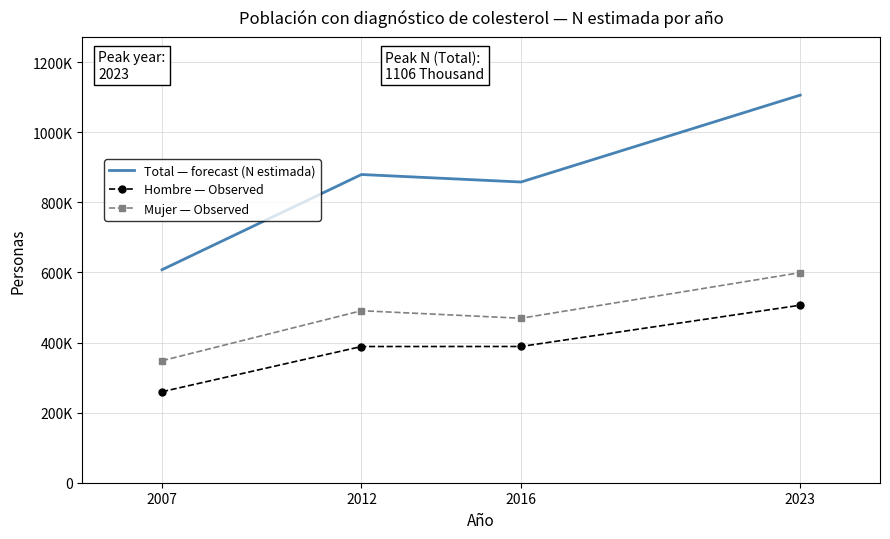

What are all the series names shown in the legend?

Total — forecast (N estimada), Hombre — Observed, Mujer — Observed